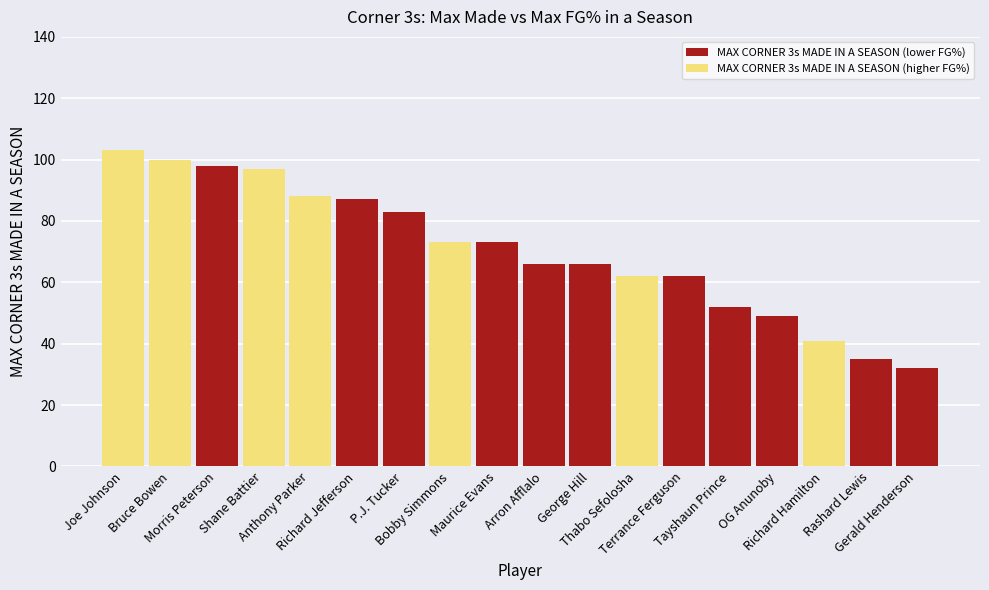

Does the chart contain stacked bars?

No